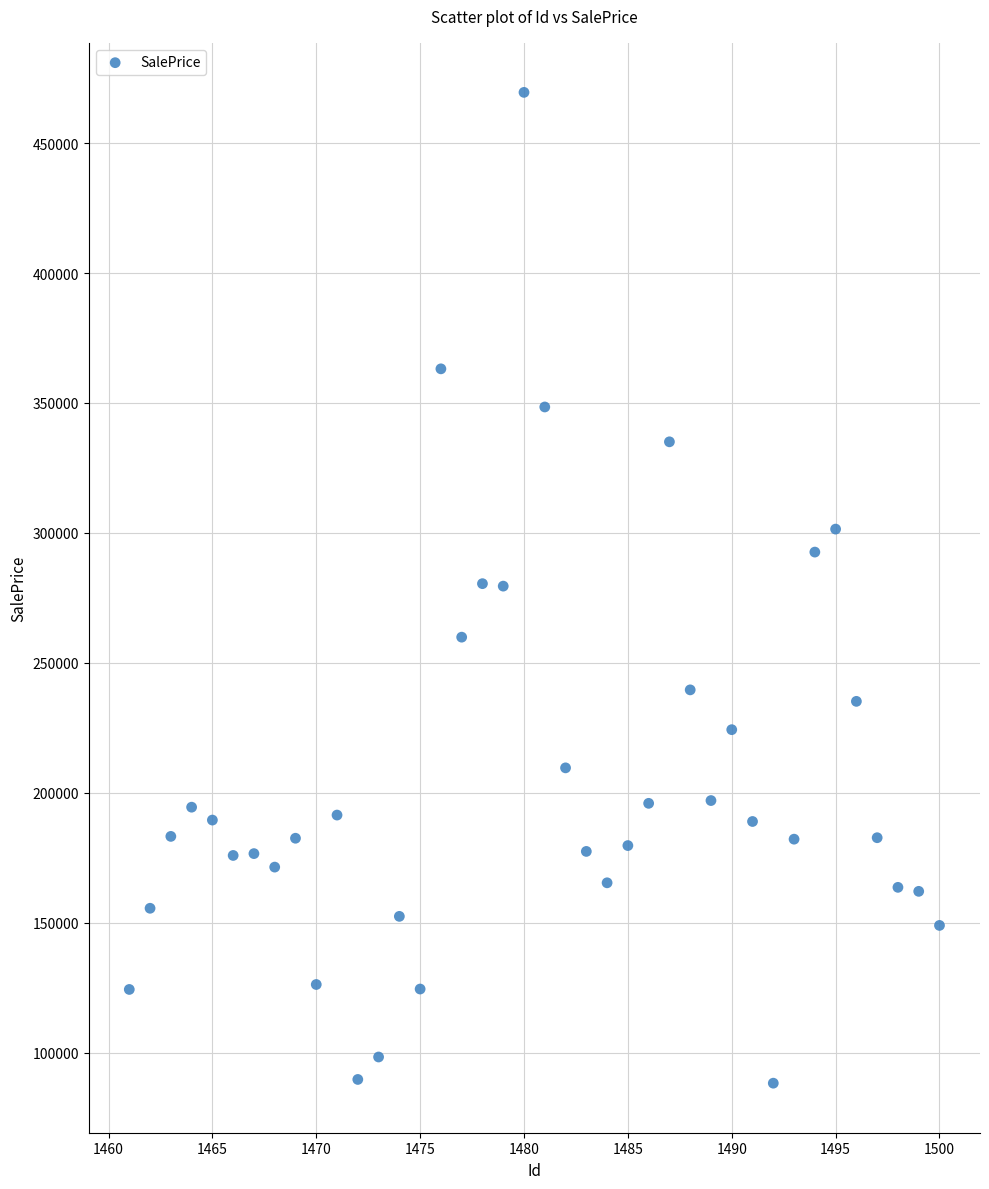

What is the range of Y values (max minus min)?

381290.7